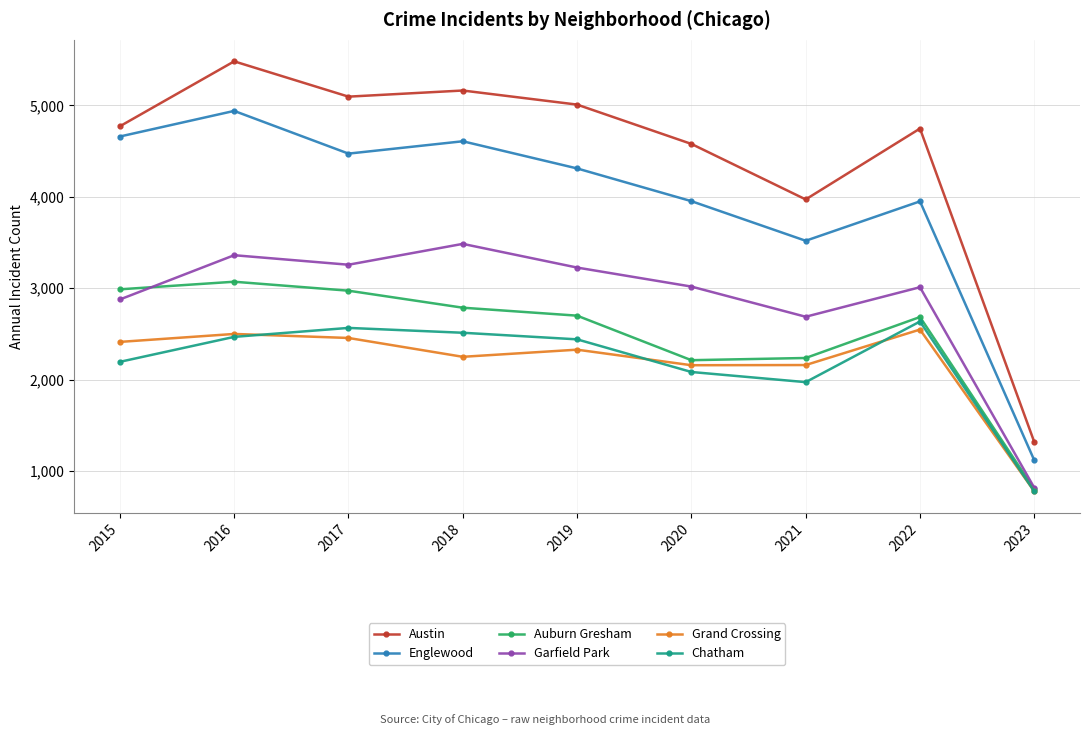

What is the value of the Auburn Gresham point at the 9th from the left?

801